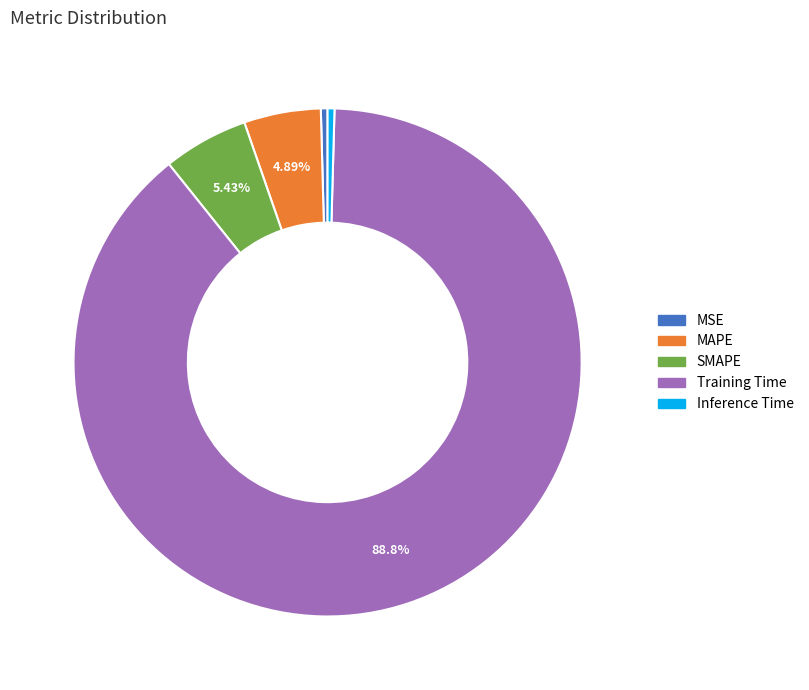

Which slice represents more than half of the pie?

Training Time